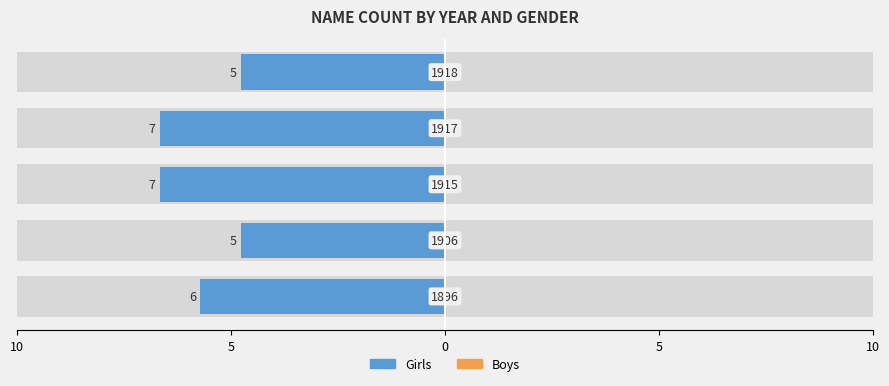

How many bars are there in each group?

2